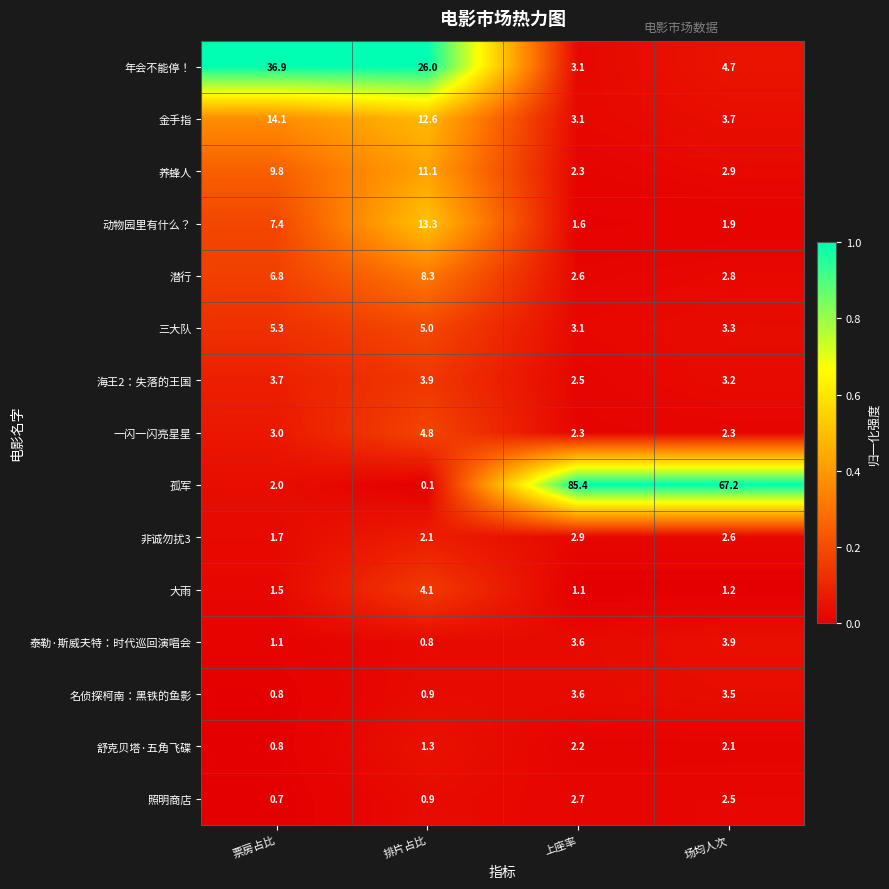

What is the total value across all series at 票房占比?

95.6